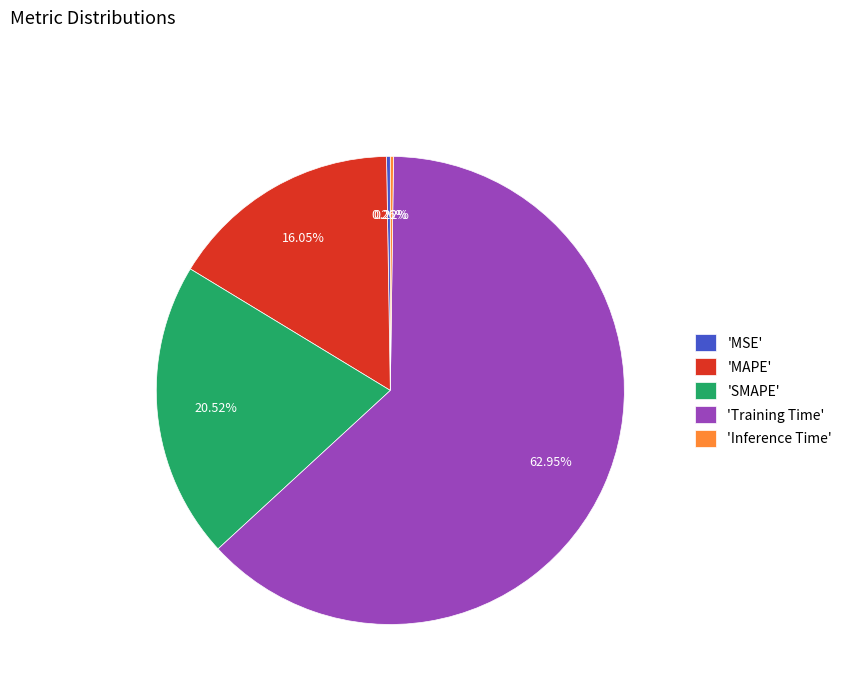

Which slice represents more than half of the pie?

'Training Time'